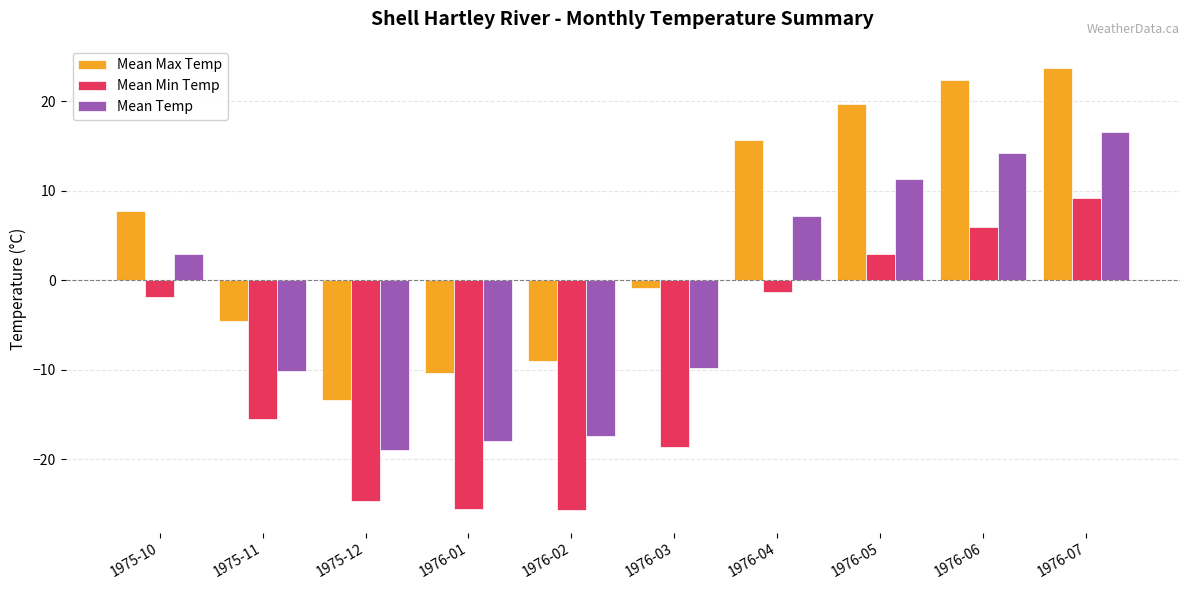

What is the difference between the second highest and minimum values in the Mean Max Temp series?

35.7